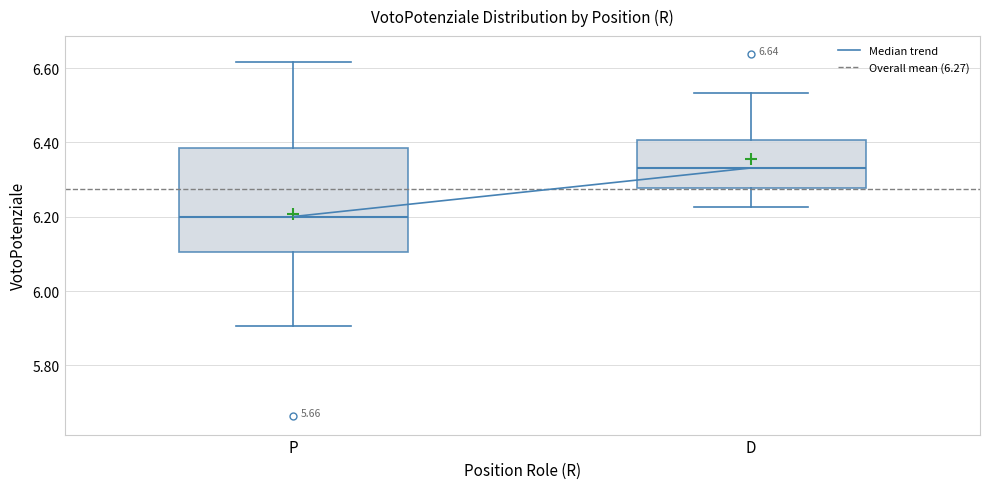

Which box is the tallest, from its lower edge to its upper edge?

P